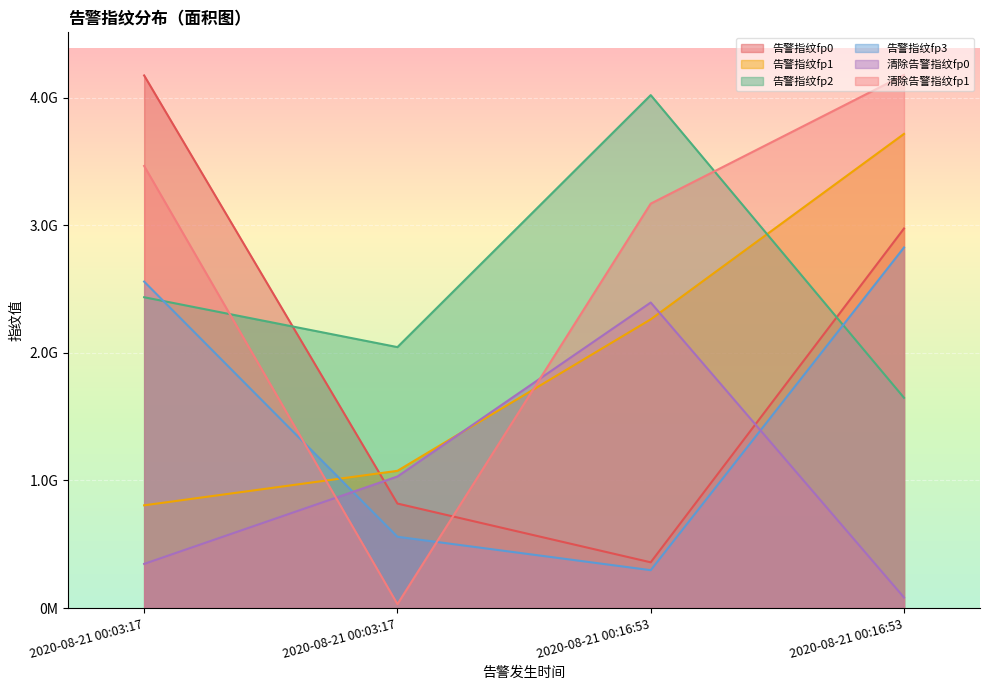

Between 2020-08-21 00:03:17 and 2020-08-21 00:16:53, which series saw the biggest shift?

告警指纹fp0